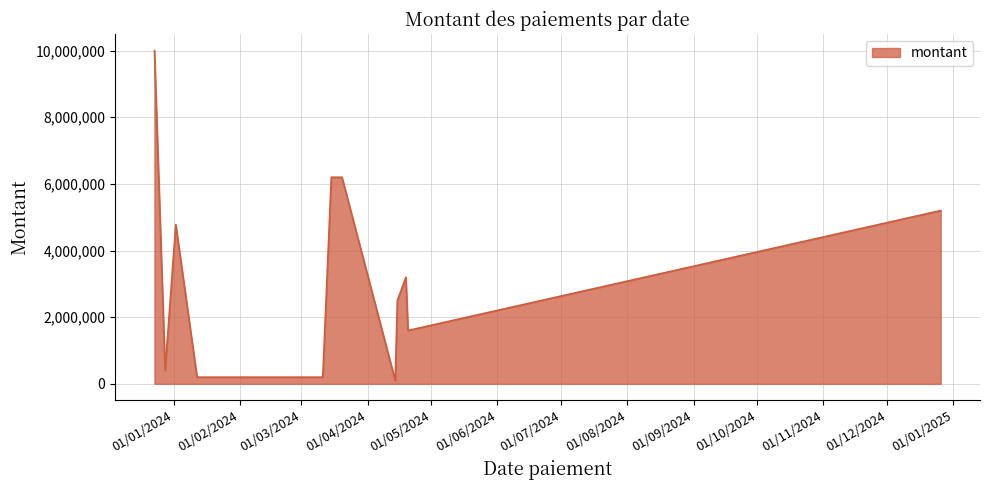

Is it true that the value at 20/03/2024 is 9621913?

False